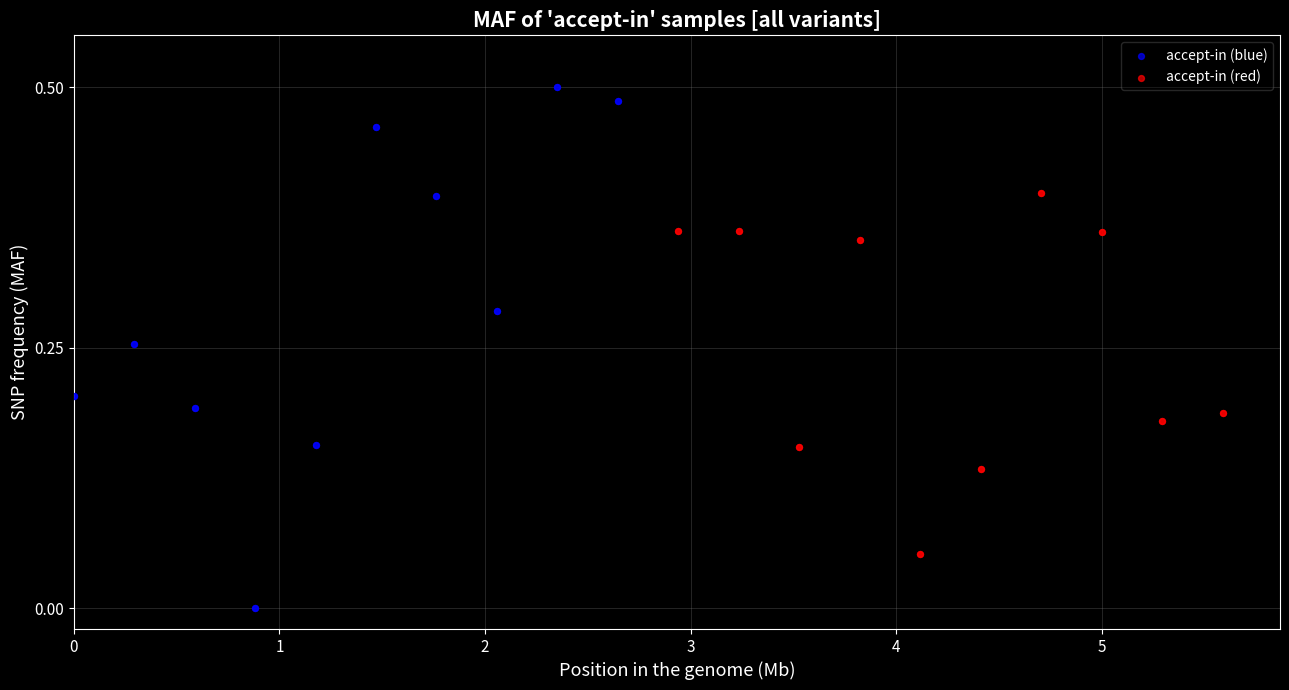

Which series has the widest spread of Y values?

accept-in (blue)